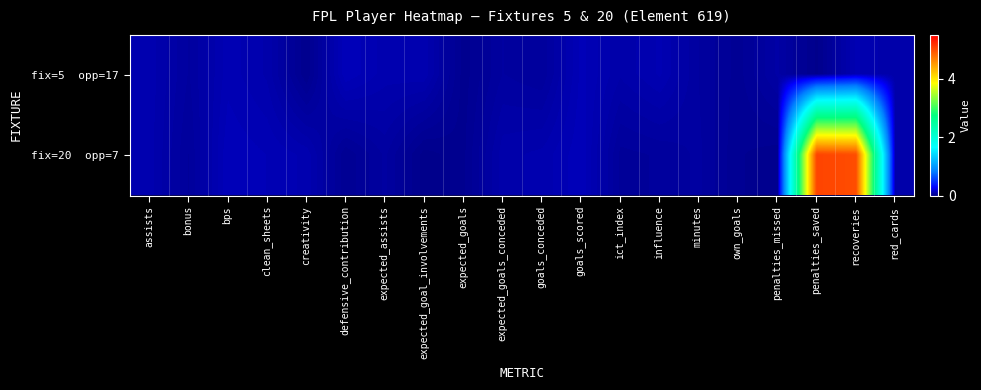

Which has a higher value, expected_goals or penalties_missed?

penalties_missed